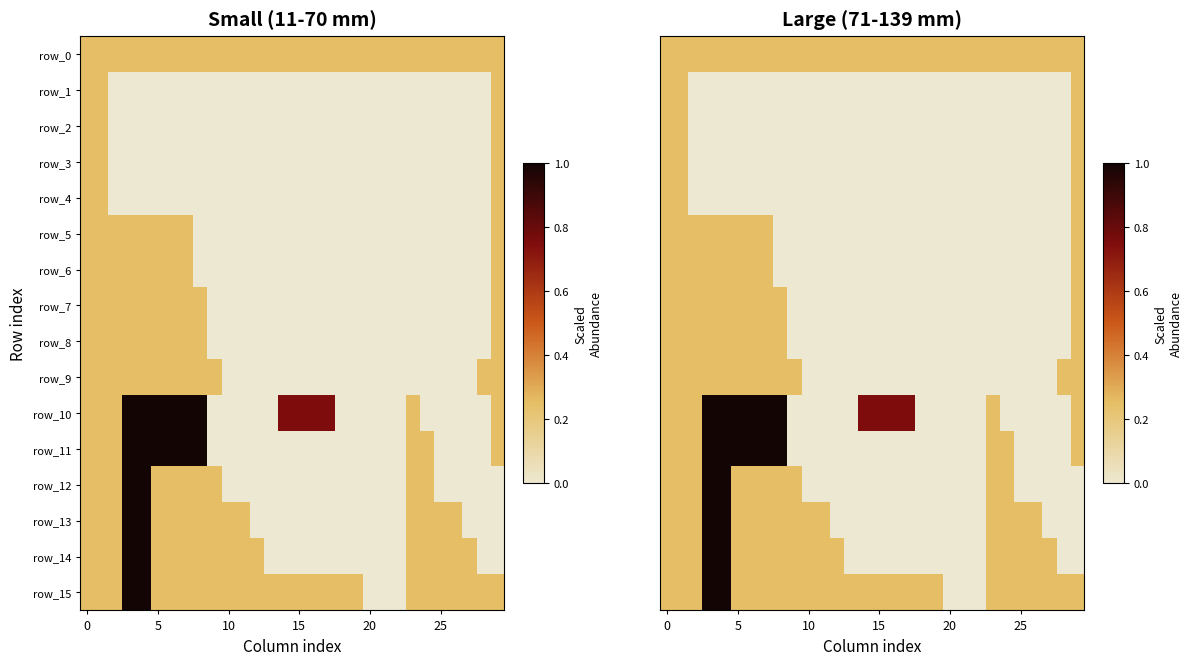

Which series has the widest spread of values?

row_10